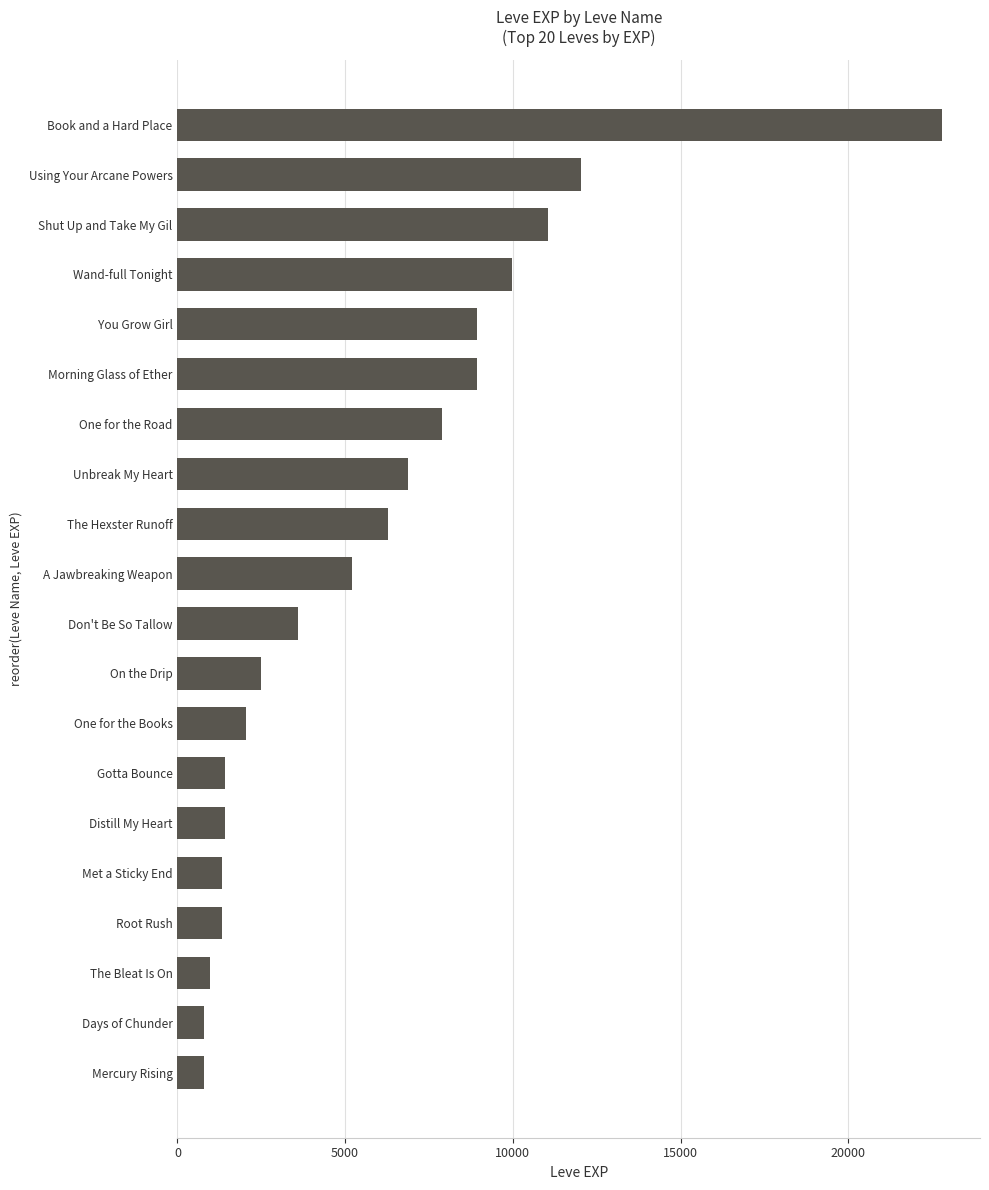

Does the chart contain any negative values?

No